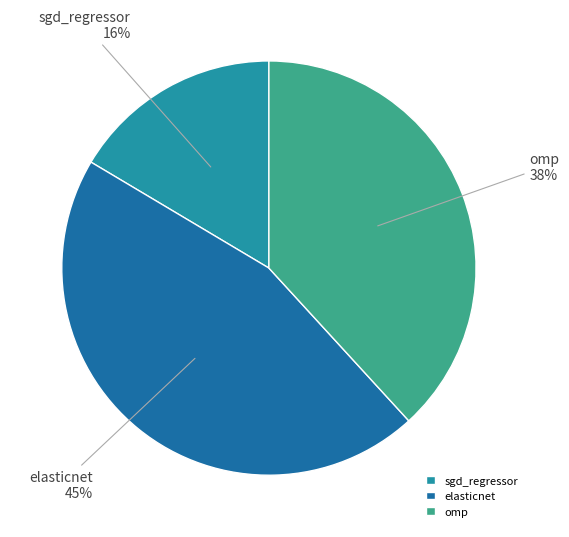

What percentage is the sgd_regressor slice, to the nearest percent?

16%